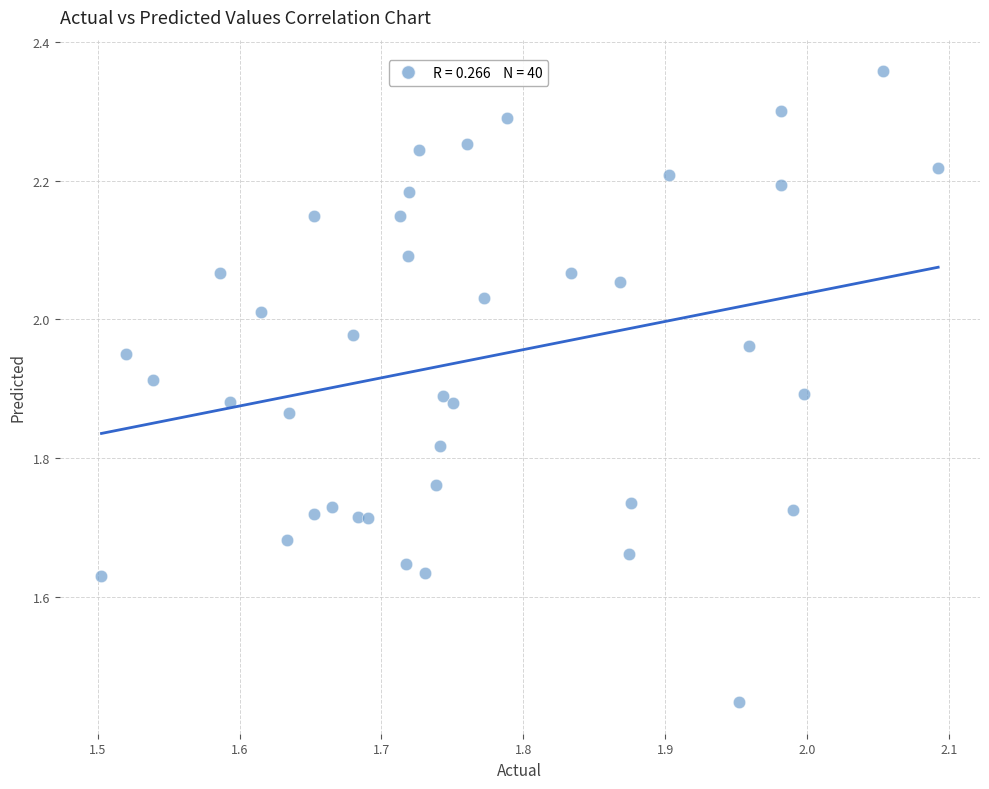

What is the range of X values (max minus min)?

0.6